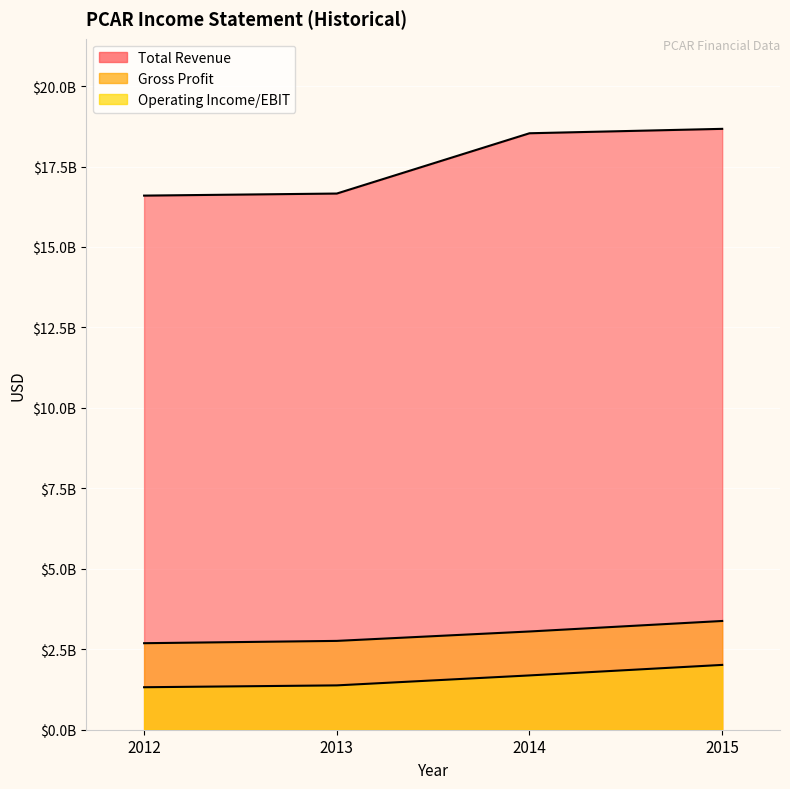

Reading right to left, what are all the values shown in this chart?

Total Revenue: 18671300000	18534400000	16661000000	16596800000
Gross Profit: 3379200000	3052800000	2760300000	2688500000
Operating Income/EBIT: 2014200000	1687300000	1377700000	1320200000